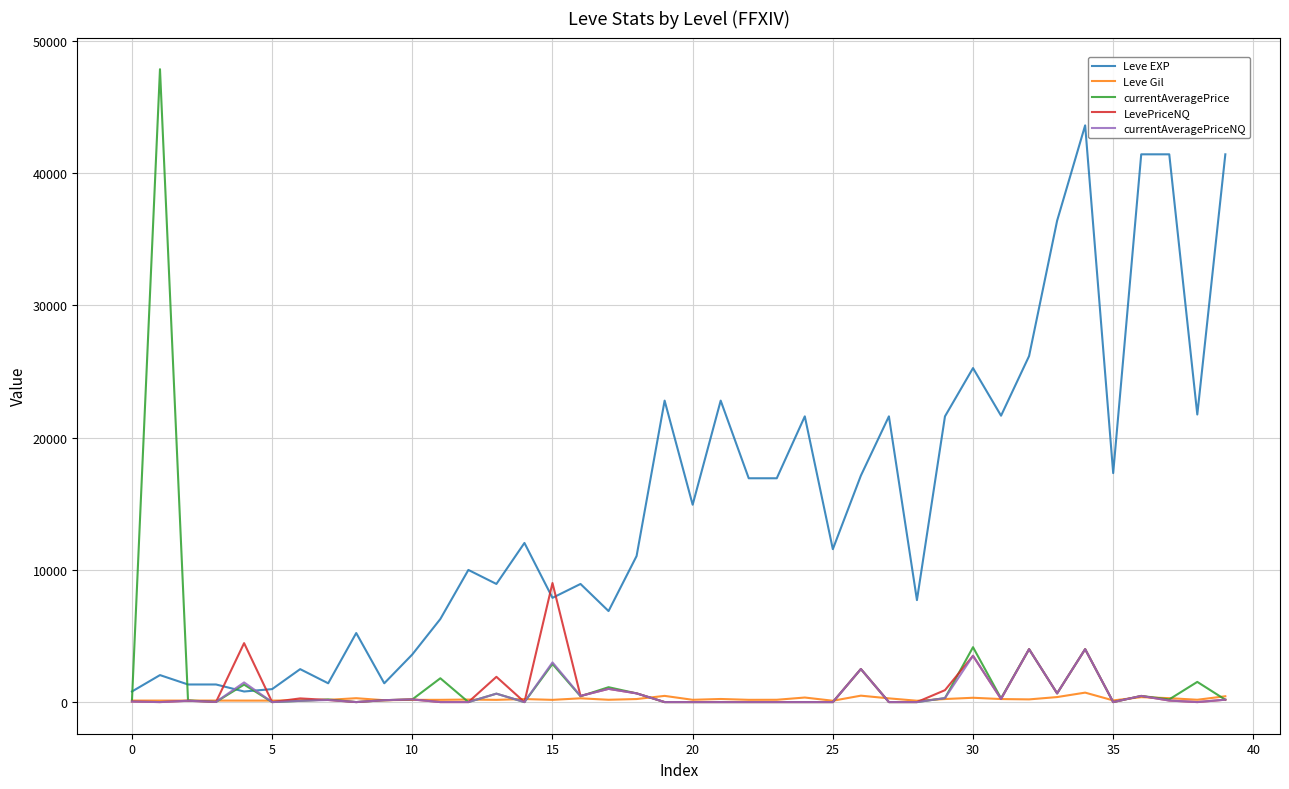

Which series has the widest spread of values?

currentAveragePrice